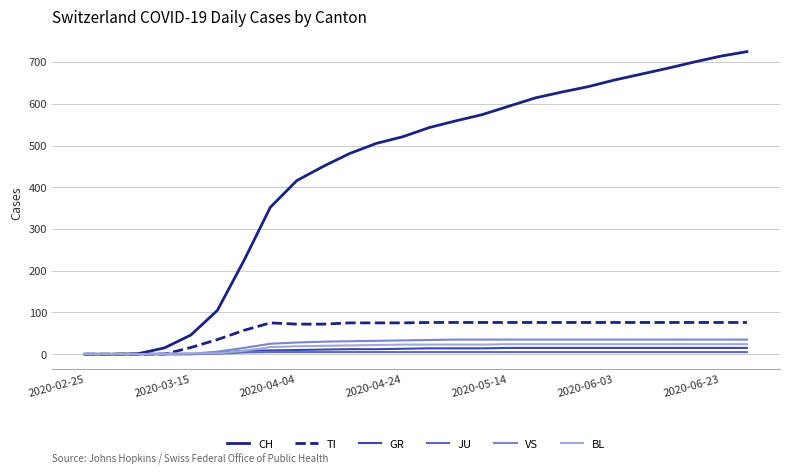

Which series has the largest range (max minus min)?

CH